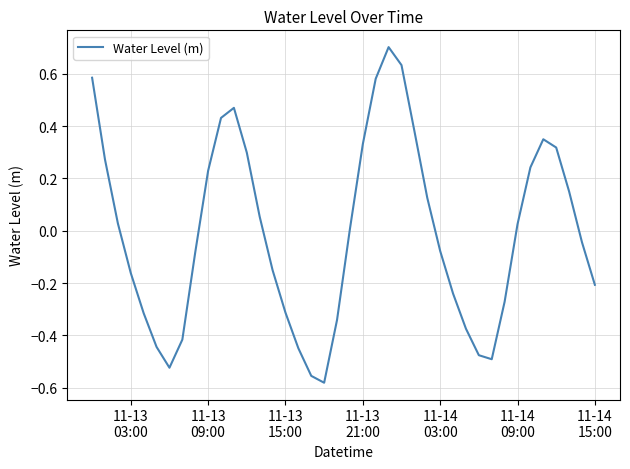

How many negative values are there?

20